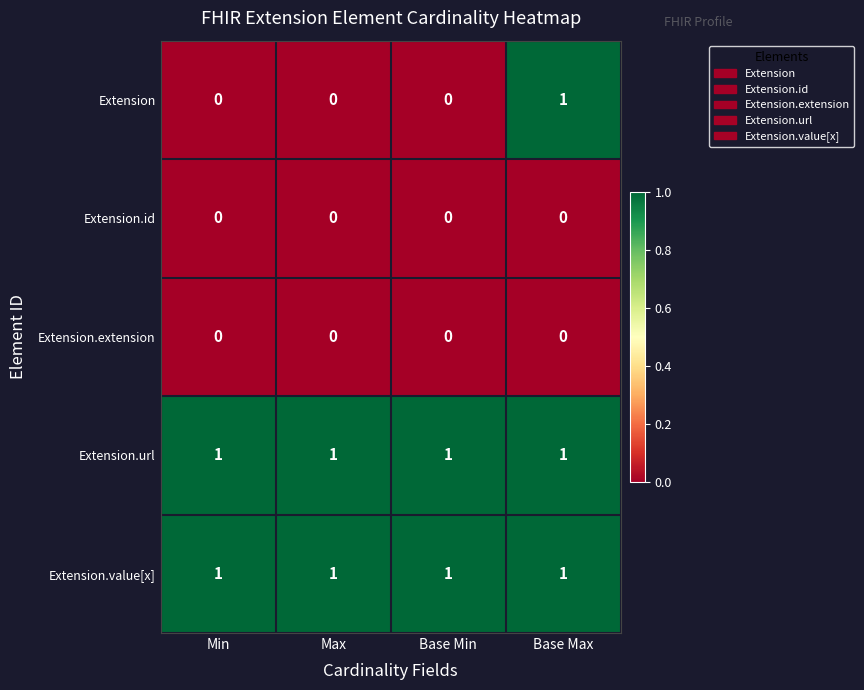

What is the difference between the highest and lowest values at Max?

1